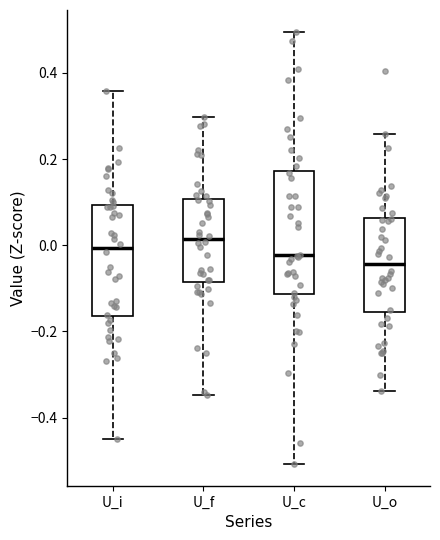

Which box has the lowest median line?

U_o